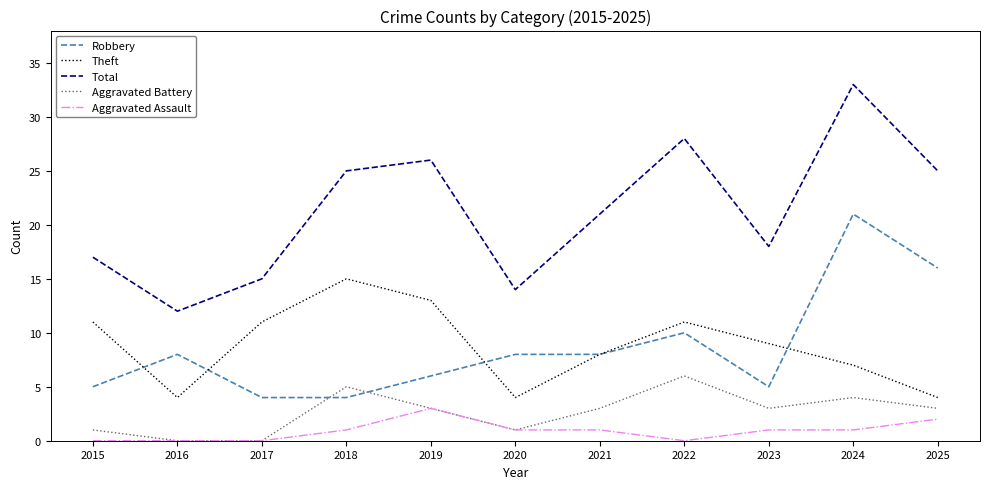

At which category is the sum across all series the highest?

2024